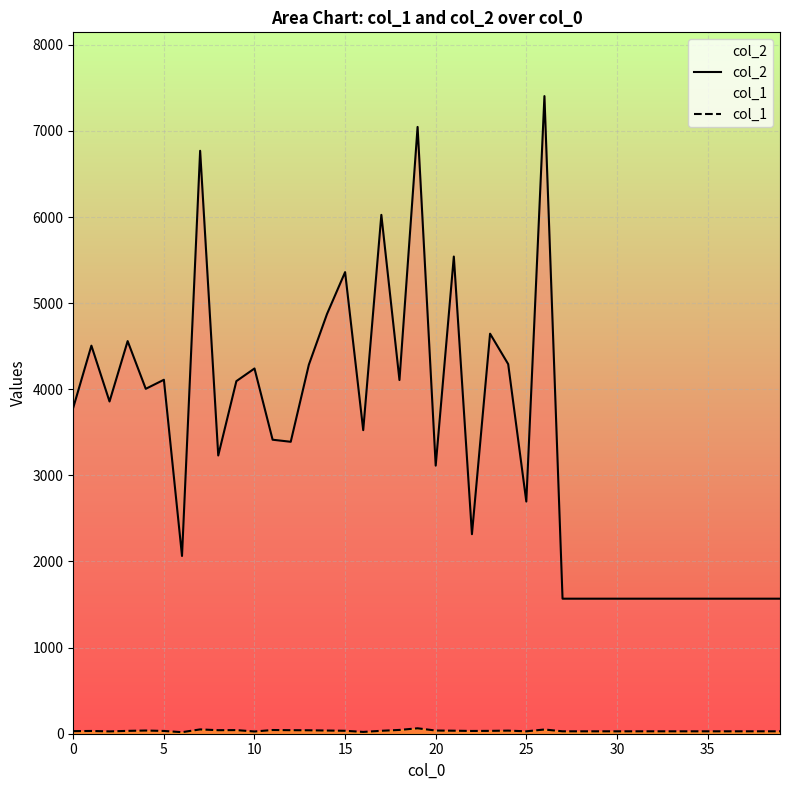

Which series has the largest total across all categories?

col_2